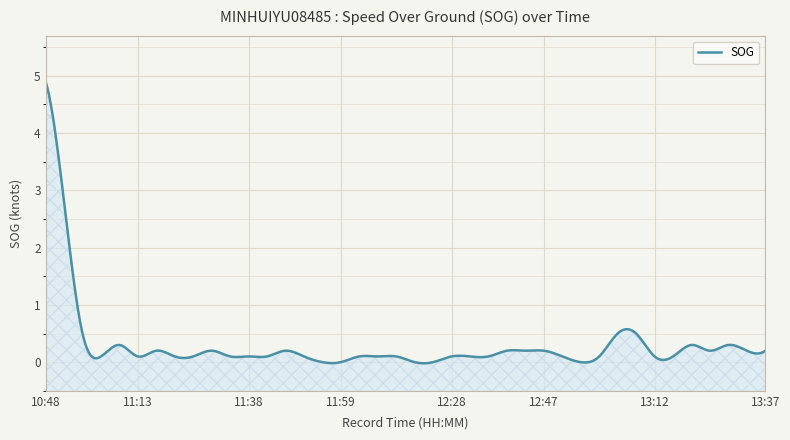

True or false: the data shows 0.1 at 13:01.

True